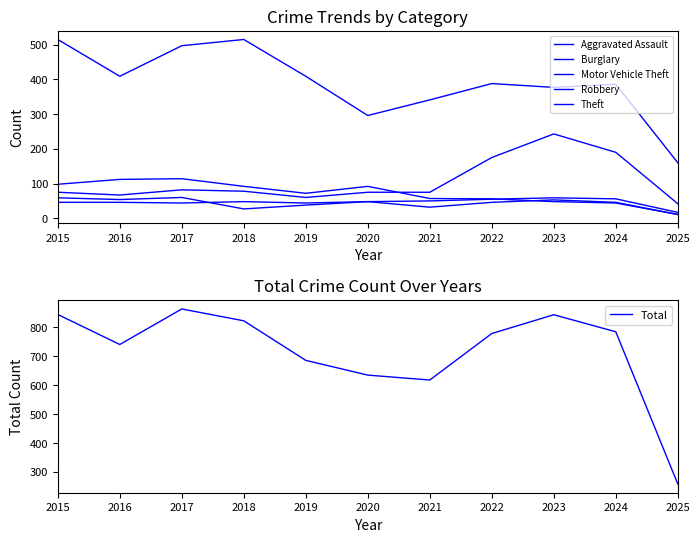

How many lines are shown in the chart?

6